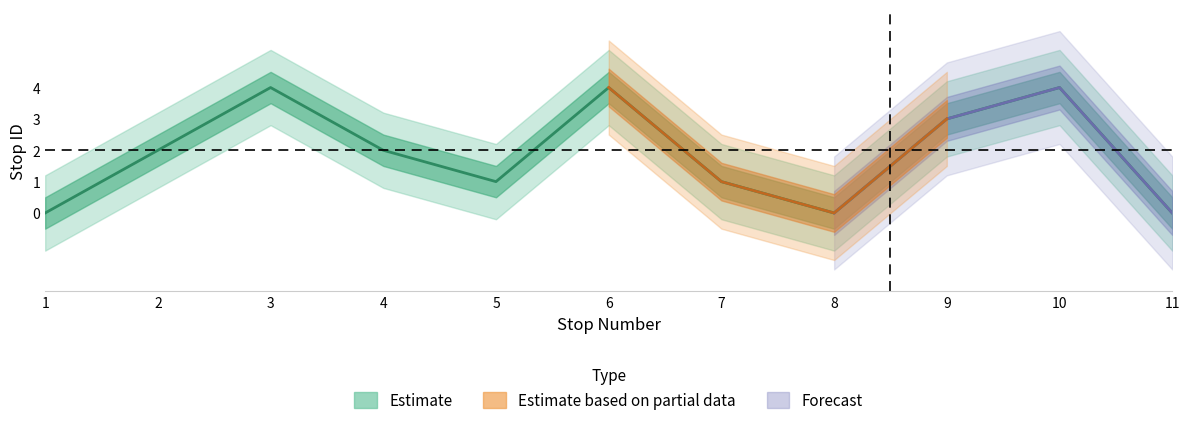

How many lines are shown in the chart?

1